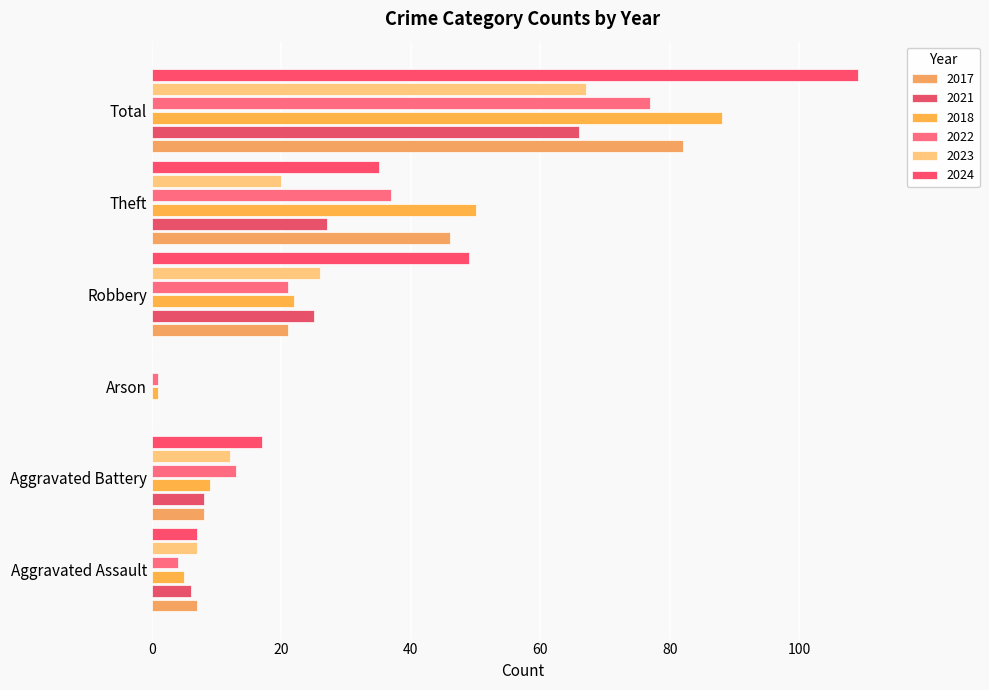

What are all the series names shown in the legend?

2017, 2021, 2018, 2022, 2023, 2024